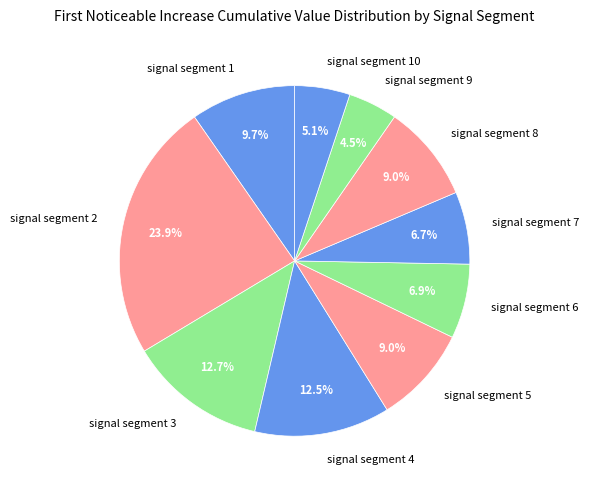

Which has a higher value, signal segment 2 or signal segment 5?

signal segment 2